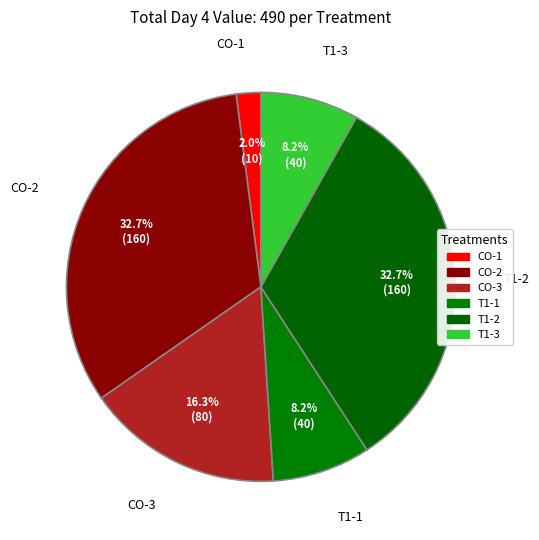

Count the number of slices in the pie.

6